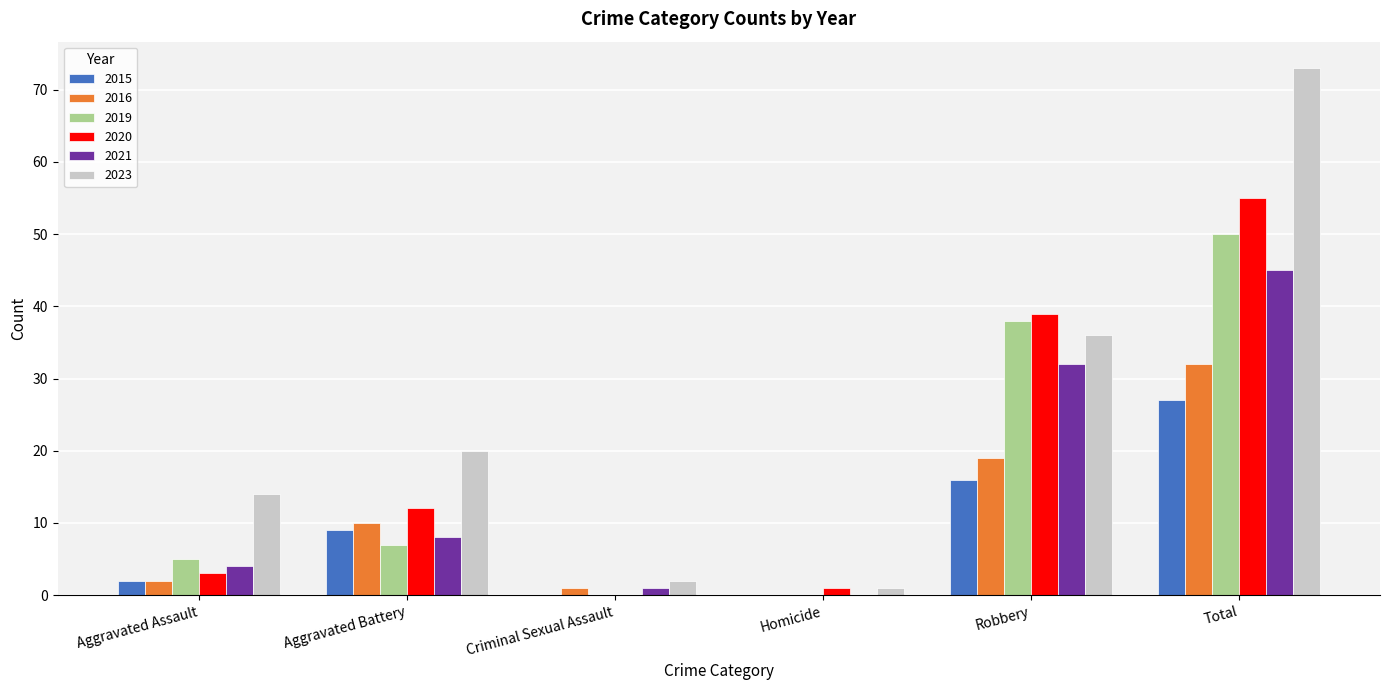

Reading left to right, list all the values displayed in this chart.

2015: Aggravated Assault=2	Aggravated Battery=9	Criminal Sexual Assault=0	Homicide=0	Robbery=16	Total=27
2016: Aggravated Assault=2	Aggravated Battery=10	Criminal Sexual Assault=1	Homicide=0	Robbery=19	Total=32
2019: Aggravated Assault=5	Aggravated Battery=7	Criminal Sexual Assault=0	Homicide=0	Robbery=38	Total=50
2020: Aggravated Assault=3	Aggravated Battery=12	Criminal Sexual Assault=0	Homicide=1	Robbery=39	Total=55
2021: Aggravated Assault=4	Aggravated Battery=8	Criminal Sexual Assault=1	Homicide=0	Robbery=32	Total=45
2023: Aggravated Assault=14	Aggravated Battery=20	Criminal Sexual Assault=2	Homicide=1	Robbery=36	Total=73